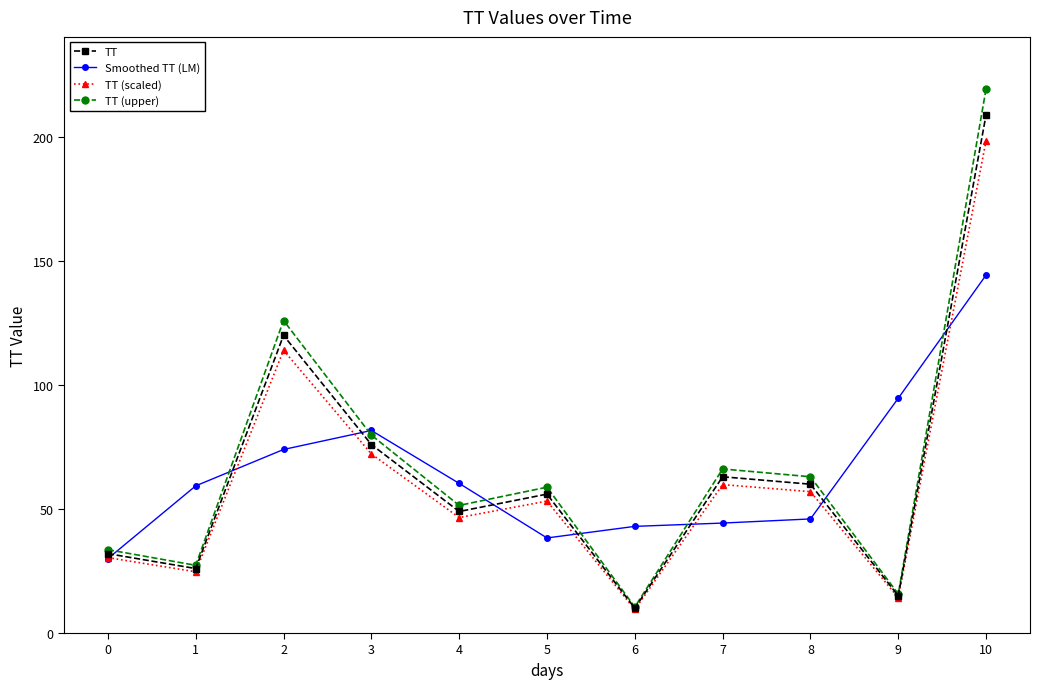

At which category does TT (scaled) reach its first local peak?

2